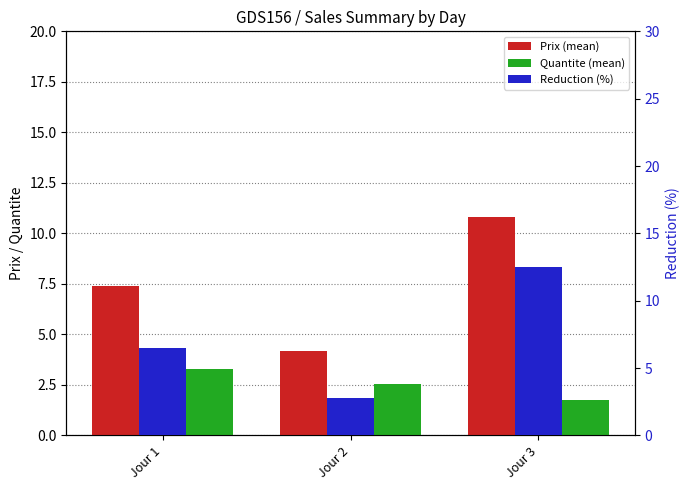

Reading right to left, list all the values displayed in this chart.

Prix (mean): 10.8	4.2	7.4
Quantite (mean): 1.8	2.6	3.3
Reduction (%): 12.5	2.8	6.5